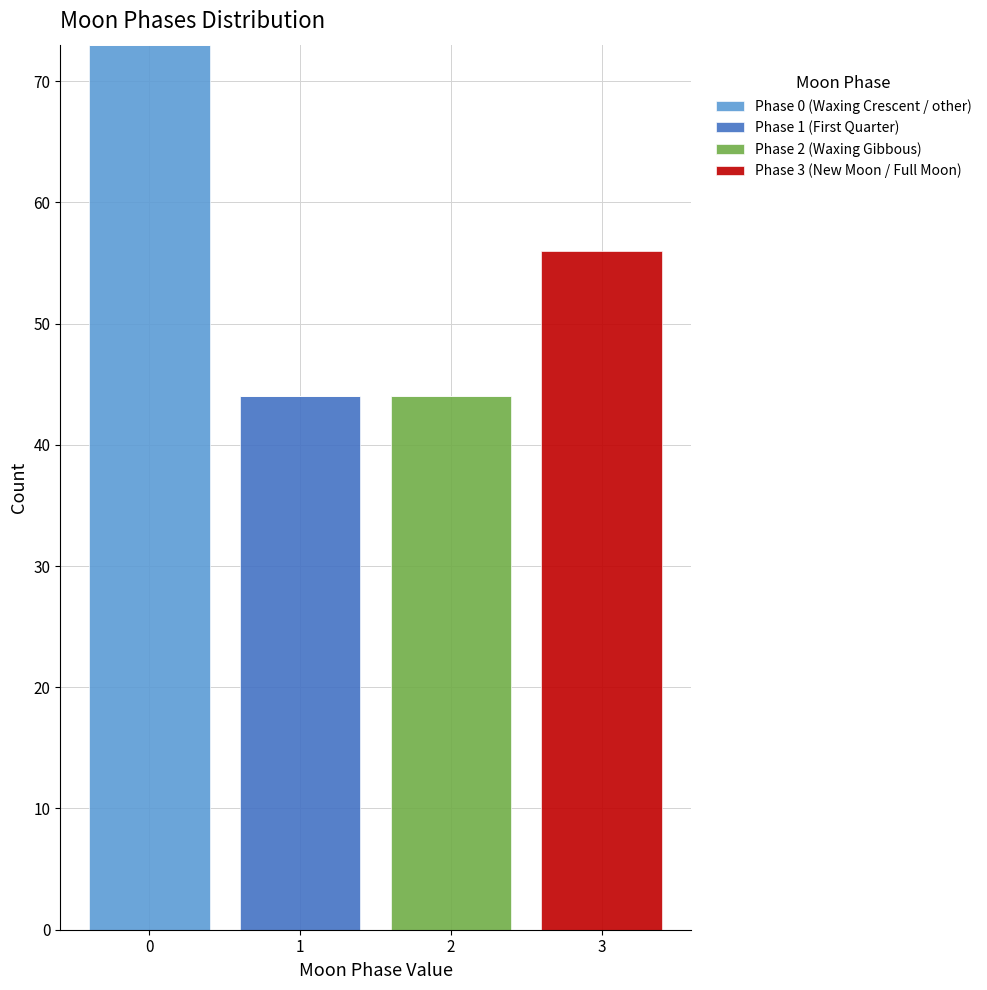

Reading left to right, list every stacked bar in this chart as the range it spans on the x-axis followed by its total height. The values are not printed on the chart, so give them approximately, as read against the axis.

-0.5 to 0.5: 73
0.5 to 1.5: 44
1.5 to 2.5: 44
2.5 to 3.5: 56